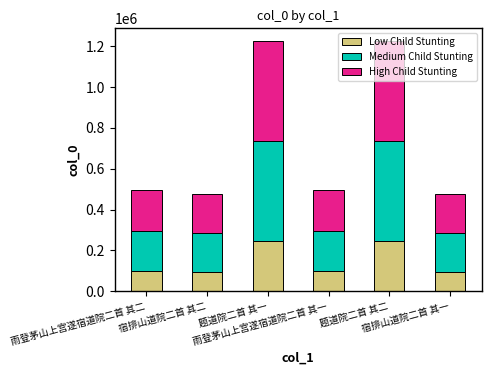

How many data points does each series have?

6